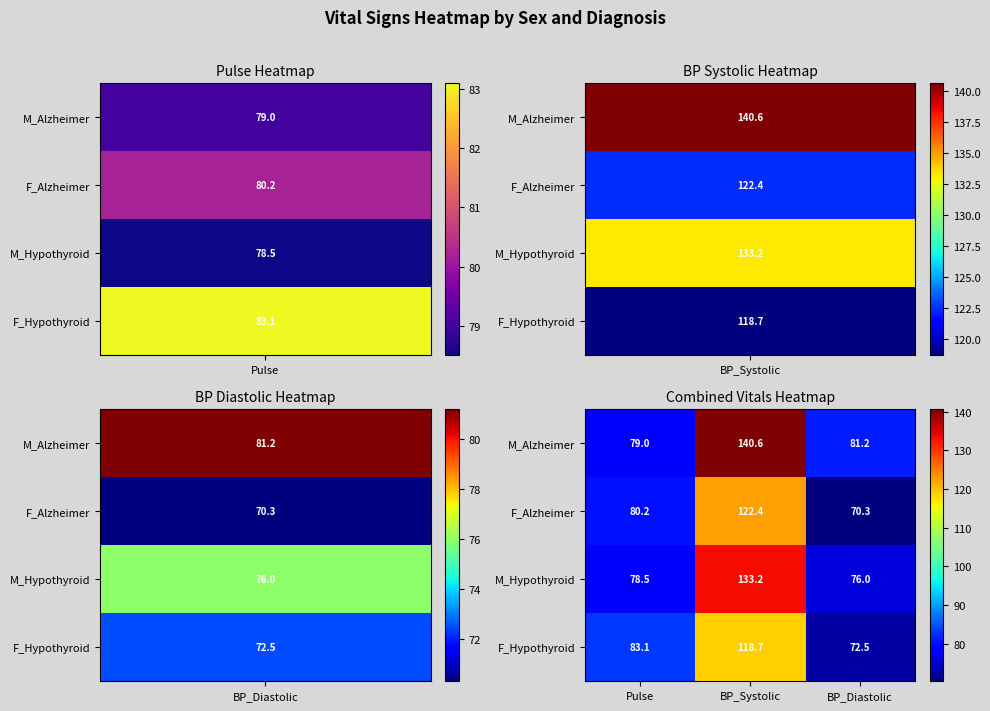

How many data points in M_Alzheimer are less than 81?

1